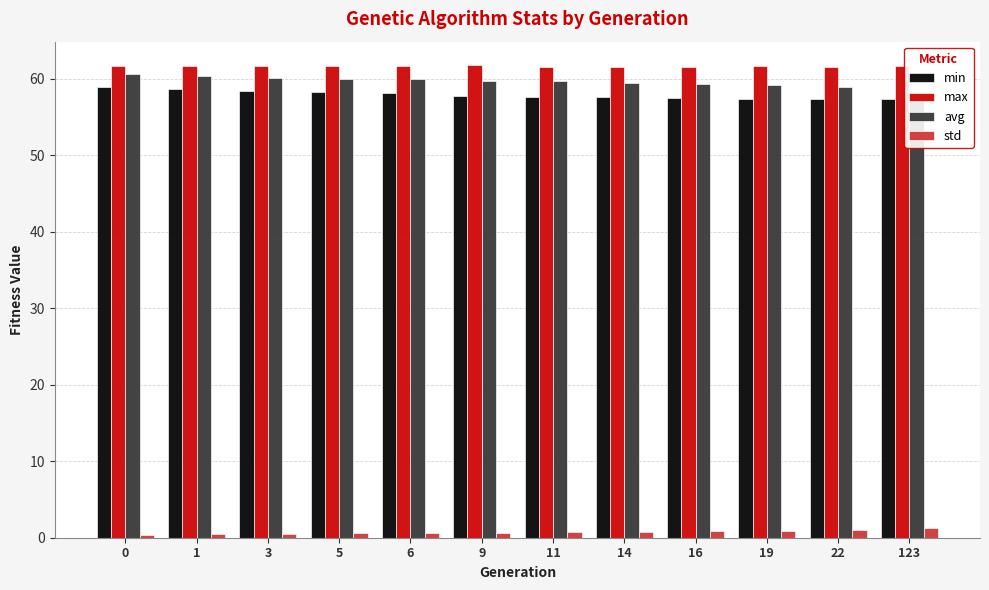

Rank the series at 3 from highest to lowest value.

max, avg, min, std